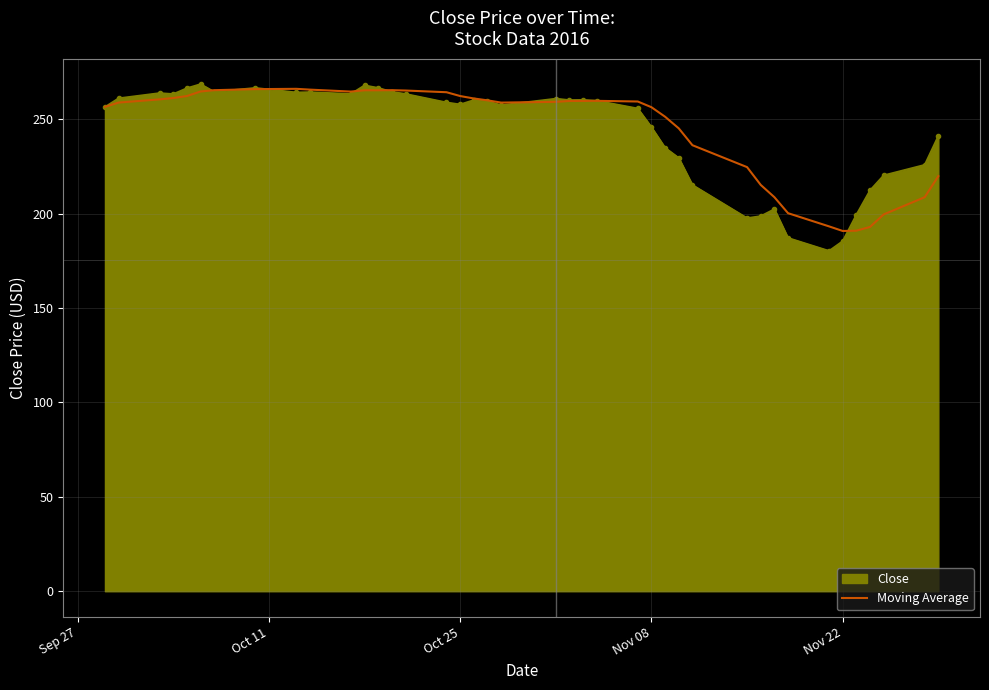

Which series has the widest spread of values?

Close